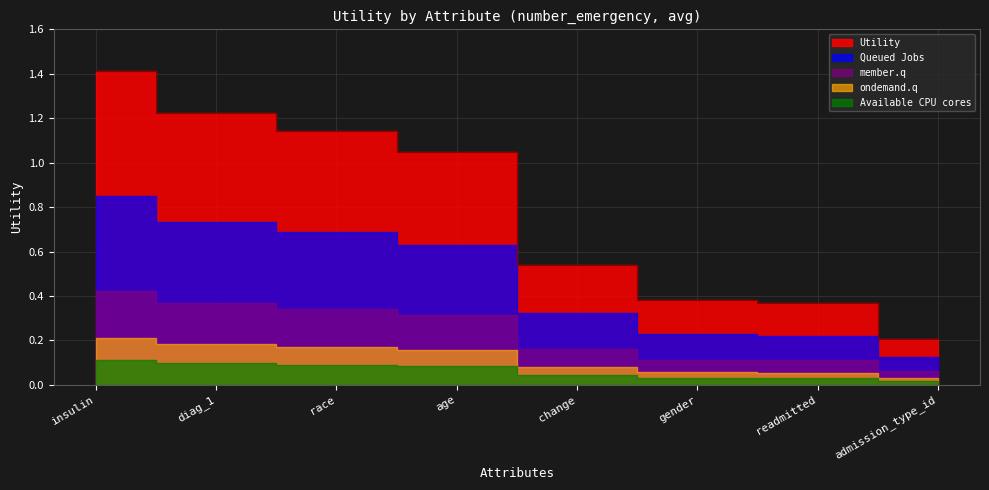

Rank the categories by value from highest to lowest.

insulin, diag_1, race, age, change, gender, readmitted, admission_type_id